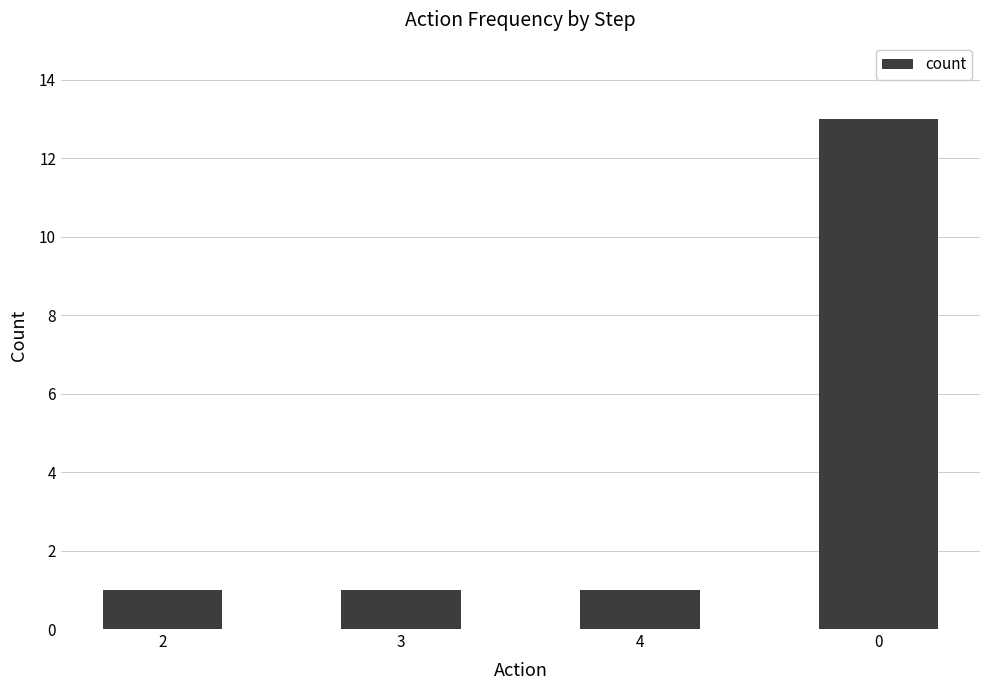

Approximately how many times larger is the value at 0 compared to 2?

13.0